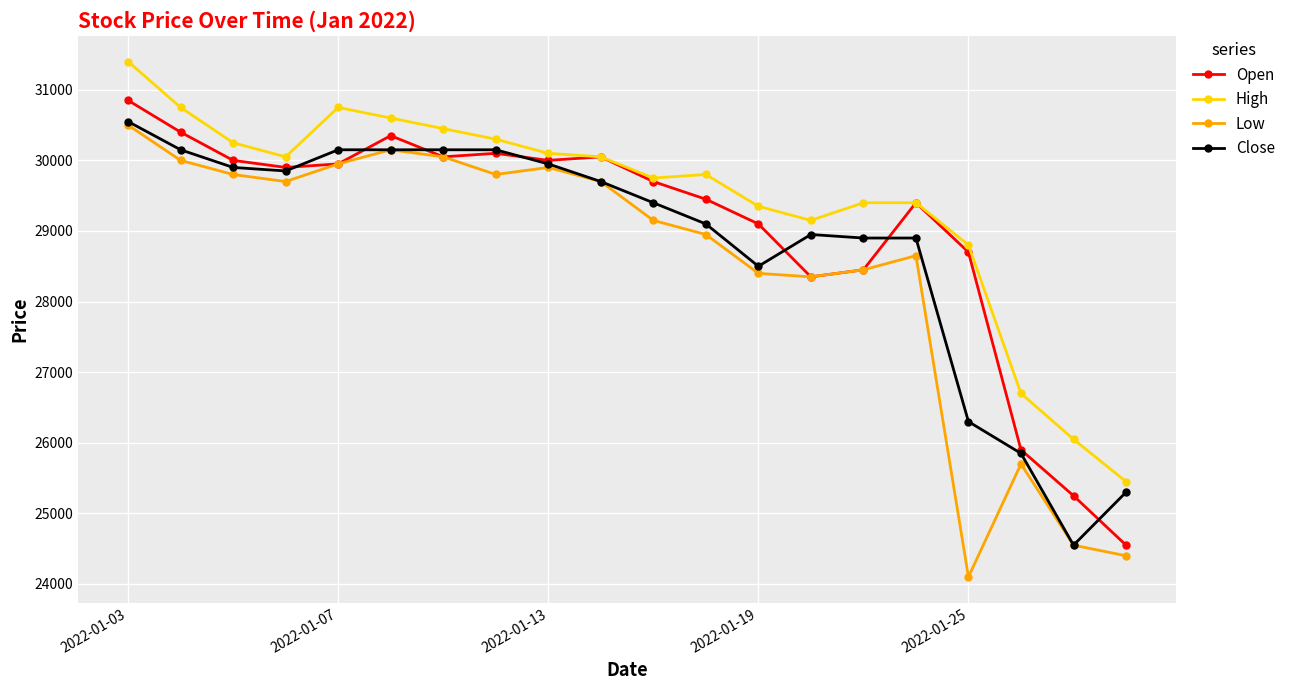

What is the lowest value of the Close series?

24550